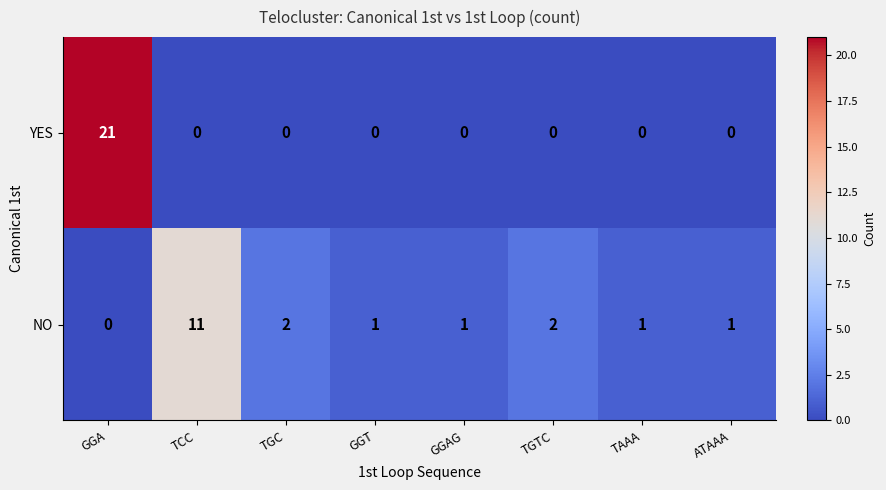

List the series in order of their overall mean, lowest first.

NO, YES